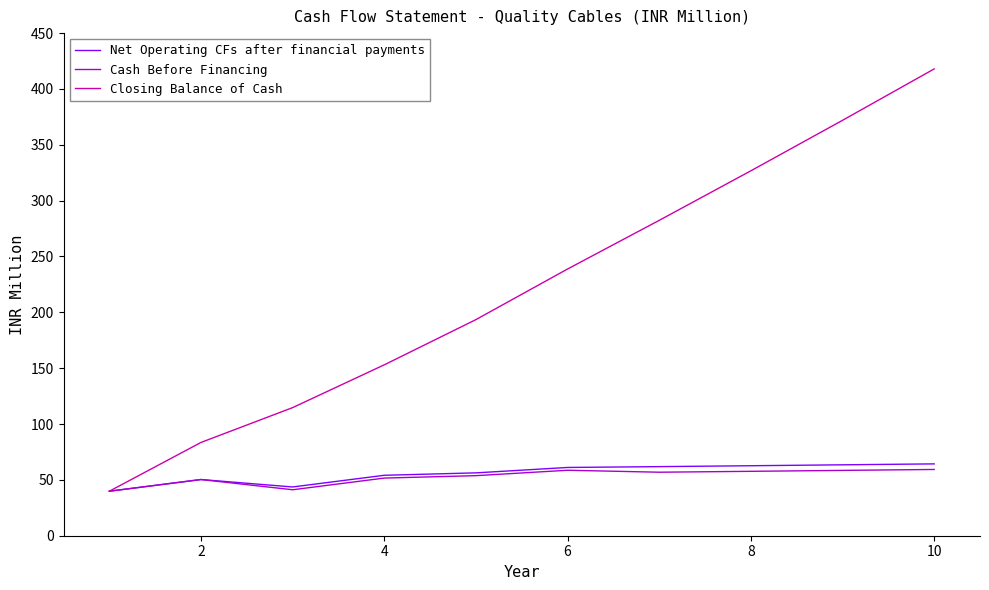

Which series has the largest range (max minus min)?

Closing Balance of Cash